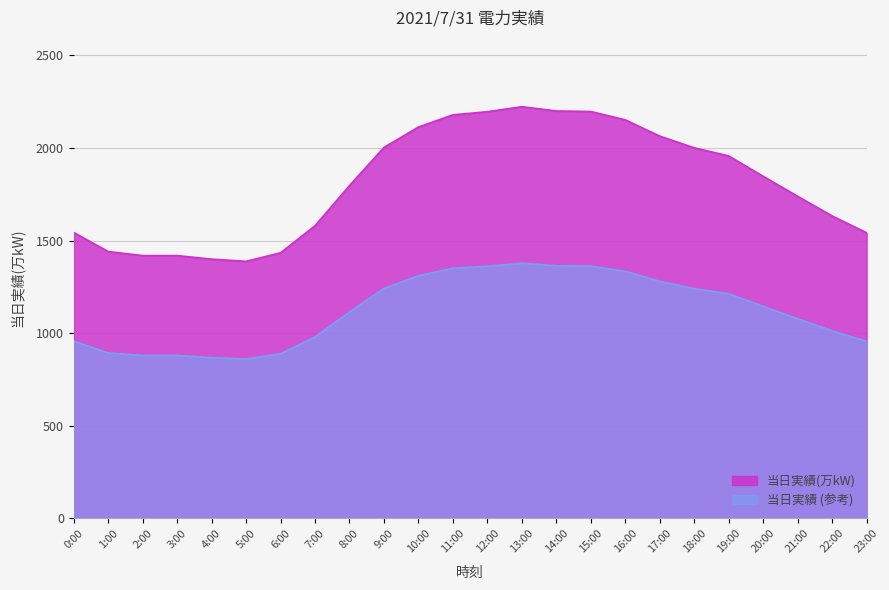

Where does the data first go above 1847?

9:00